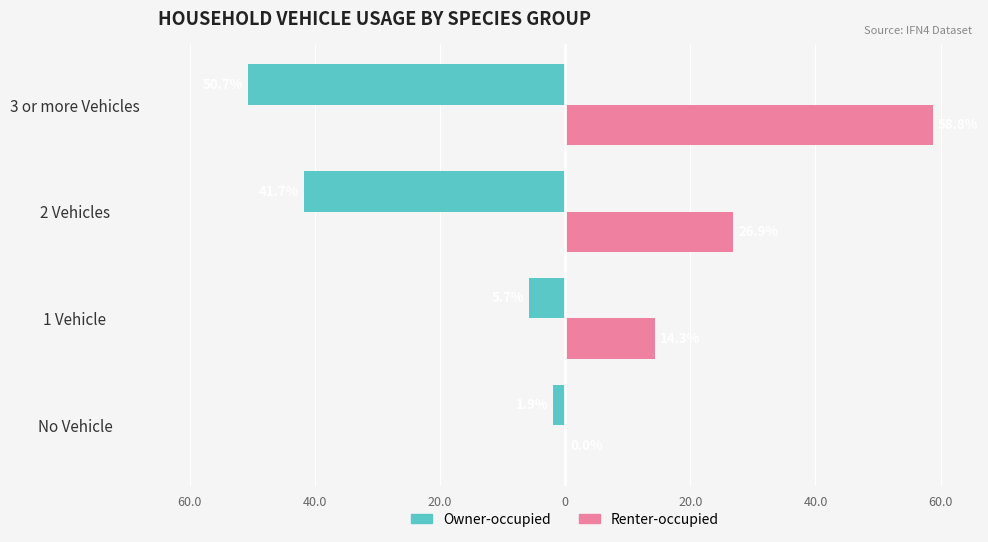

What is the sum of all Renter-occupied values?

100.0